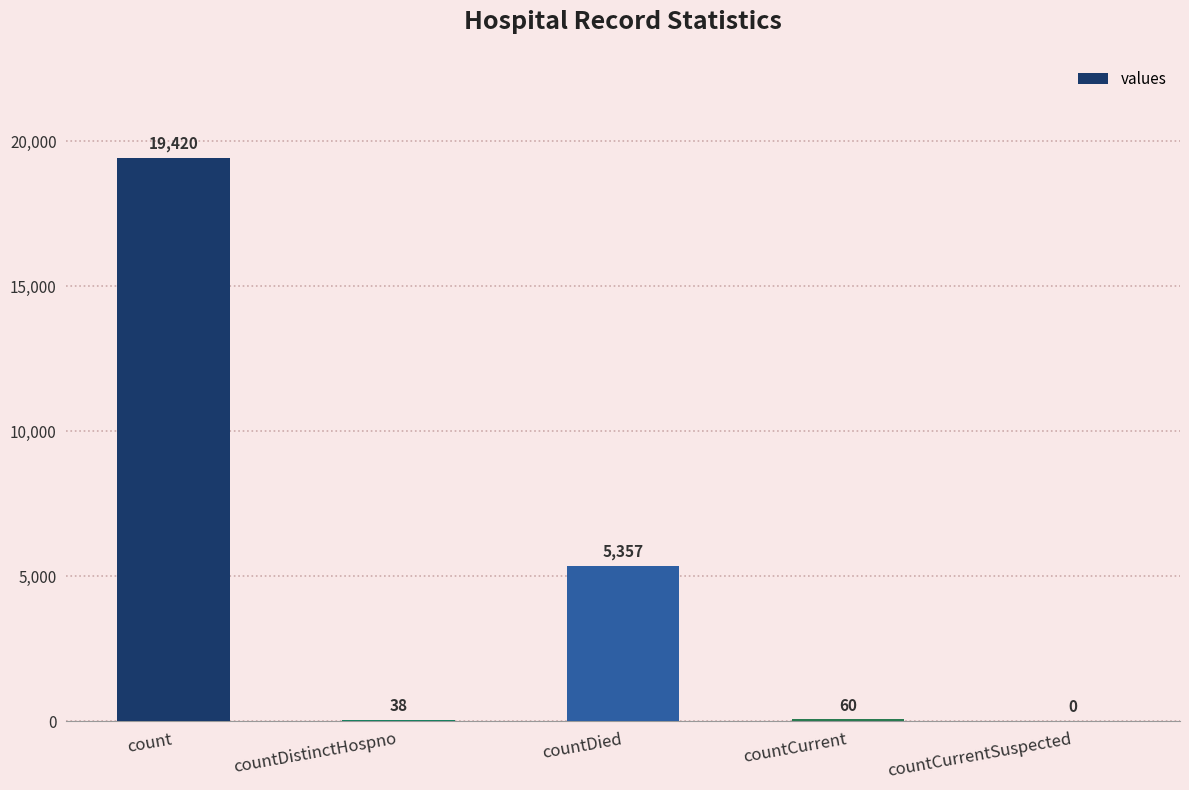

What is the average value?

4975